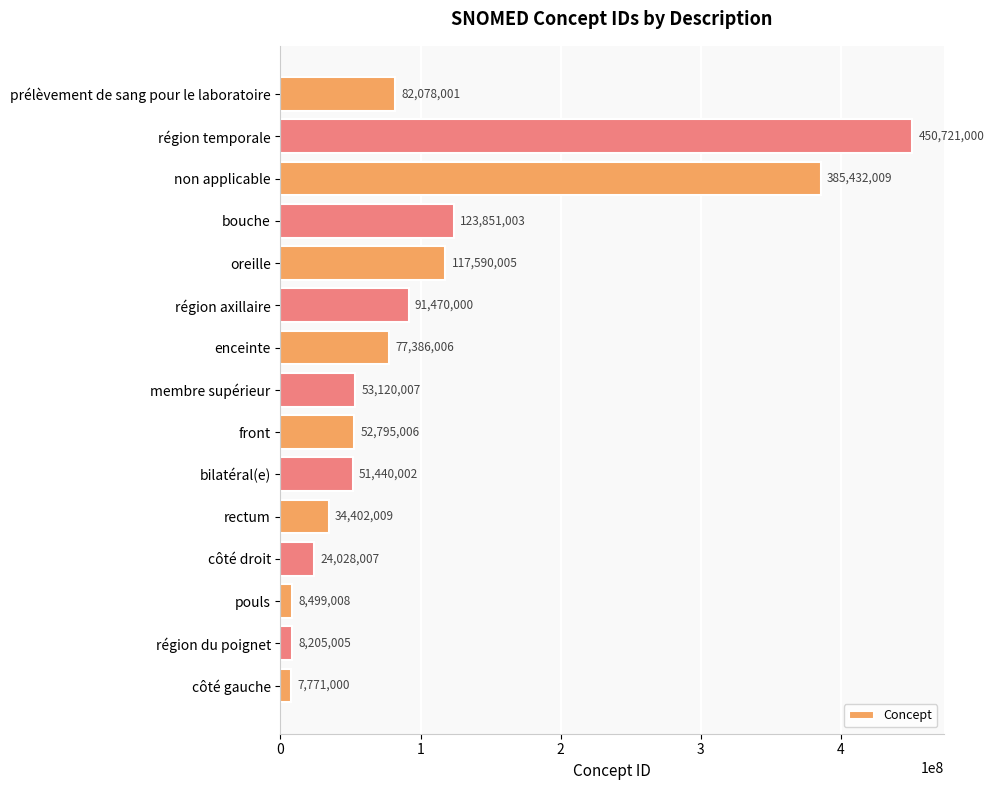

Rank the categories by value from lowest to highest.

côté gauche, région du poignet, pouls, côté droit, rectum, bilatéral(e), front, membre supérieur, enceinte, prélèvement de sang pour le laboratoire, région axillaire, oreille, bouche, non applicable, région temporale